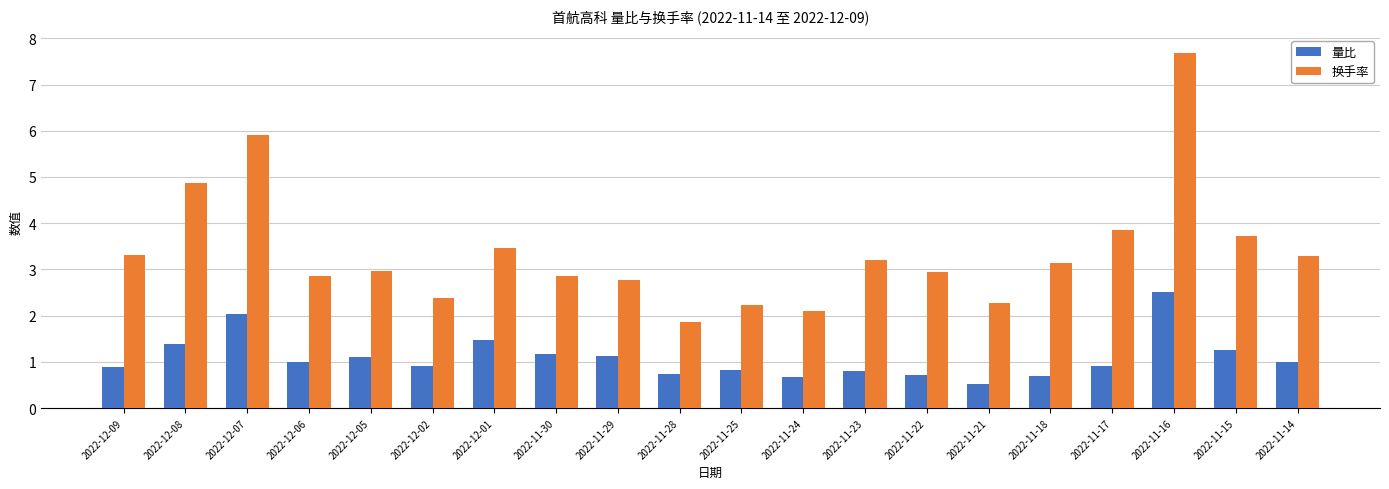

What is the approximate value of 量比 at 2022-12-09?

0.9